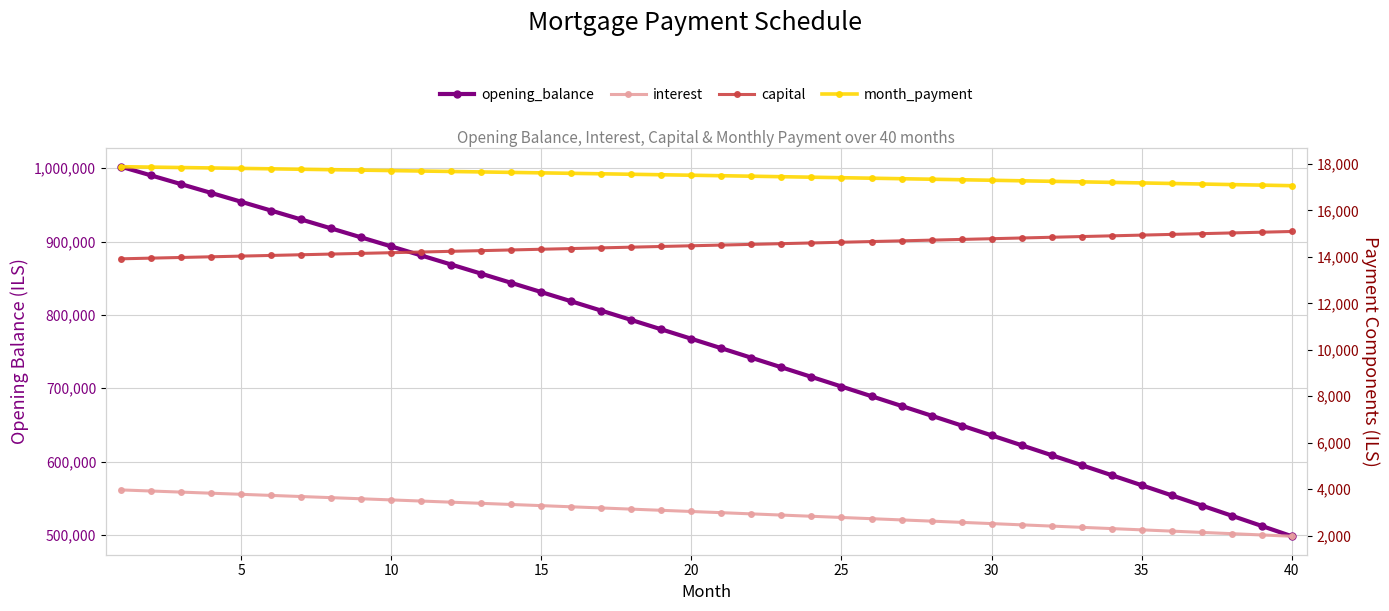

How many lines are shown in the chart?

4